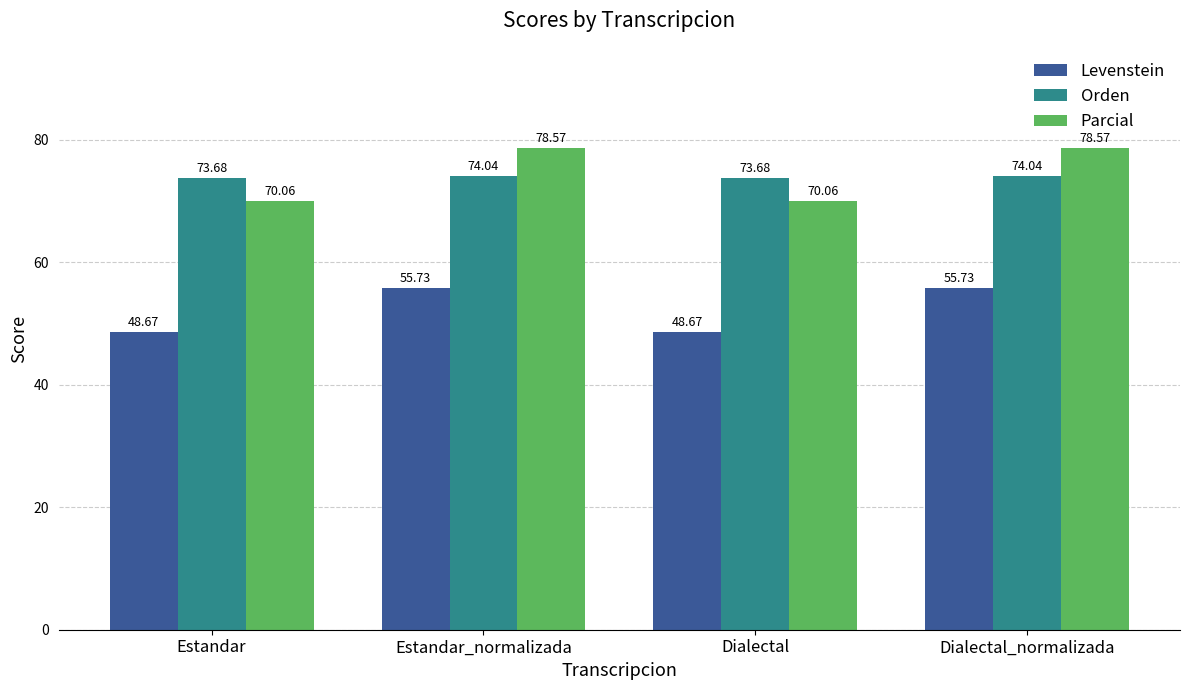

Reading left to right, what are all the values shown in this chart?

Levenstein: 48.7	55.7	48.7	55.7
Orden: 73.7	74.0	73.7	74.0
Parcial: 70.1	78.6	70.1	78.6